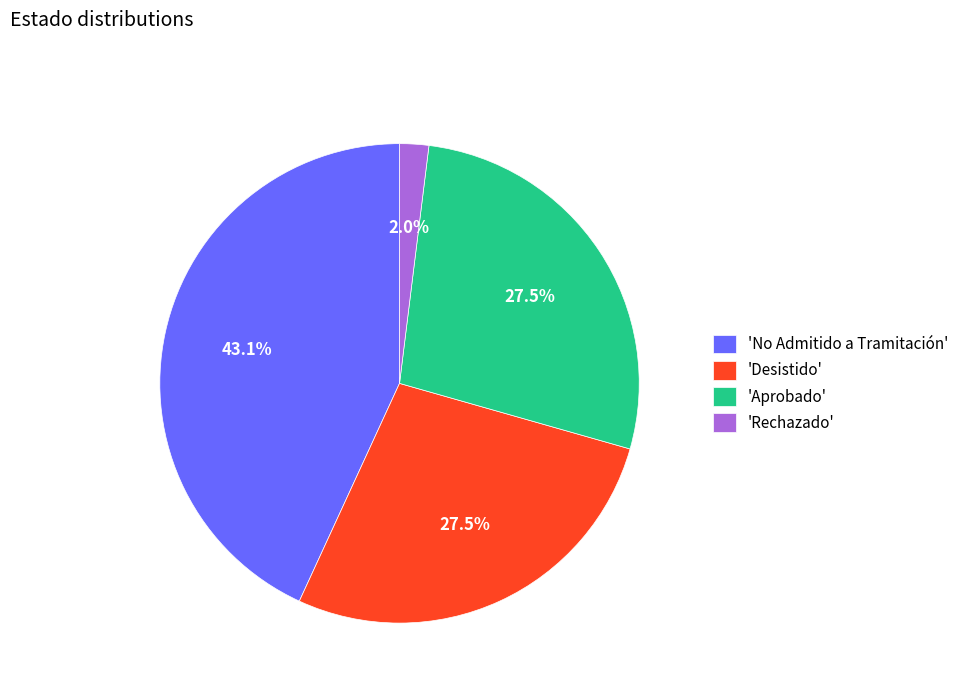

What portion of the pie excludes 'No Admitido a Tramitación'?

56.9%